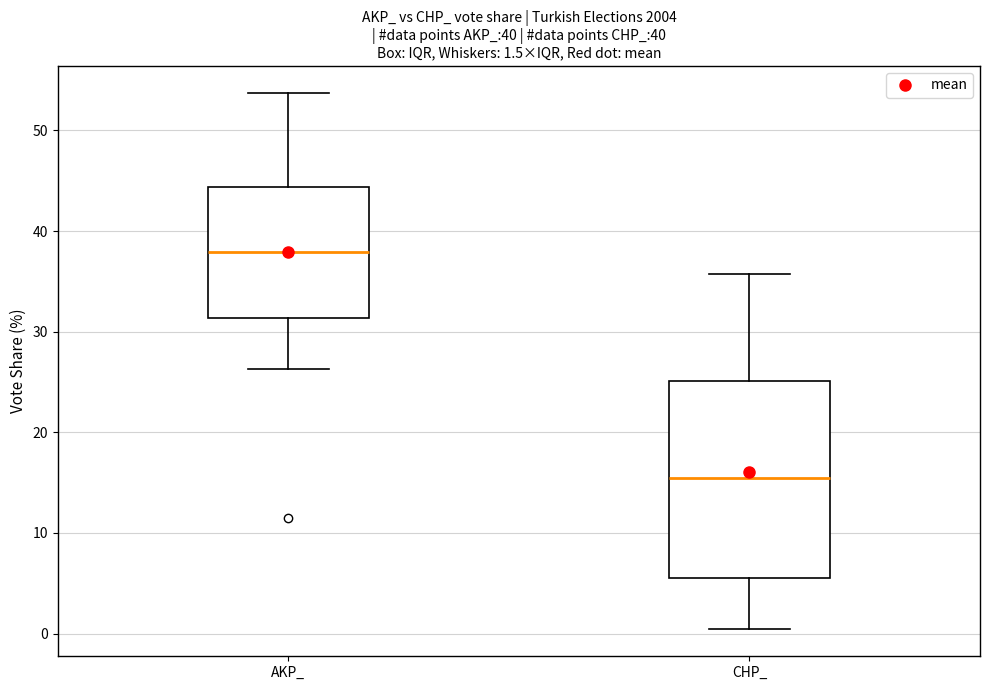

Comparing the boxes themselves (not the whiskers), which one is the tallest?

CHP_